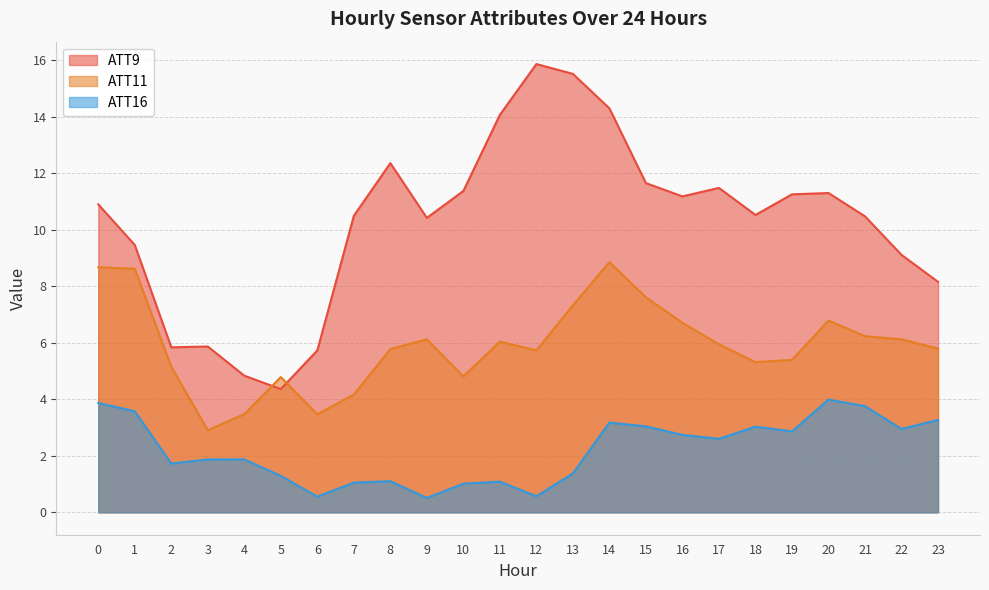

What is the total value across all series at 15?

22.3